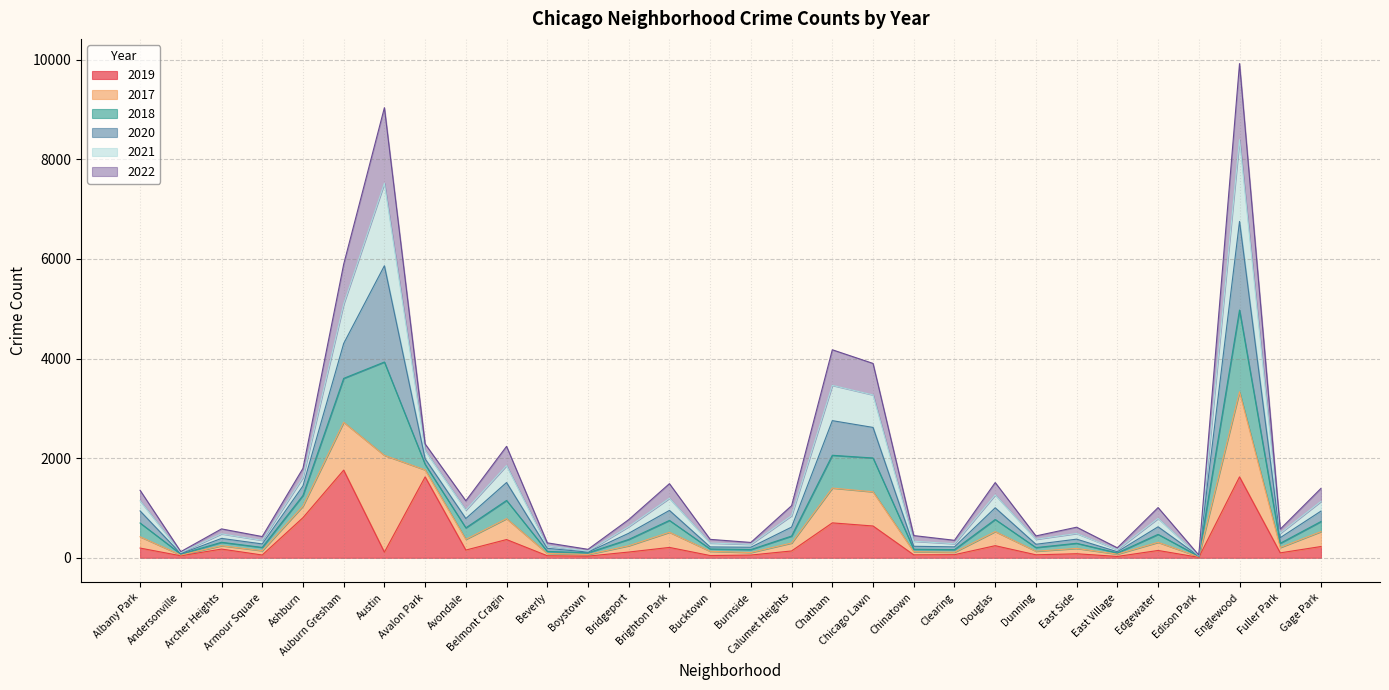

What is the minimum value shown in the chart?

9